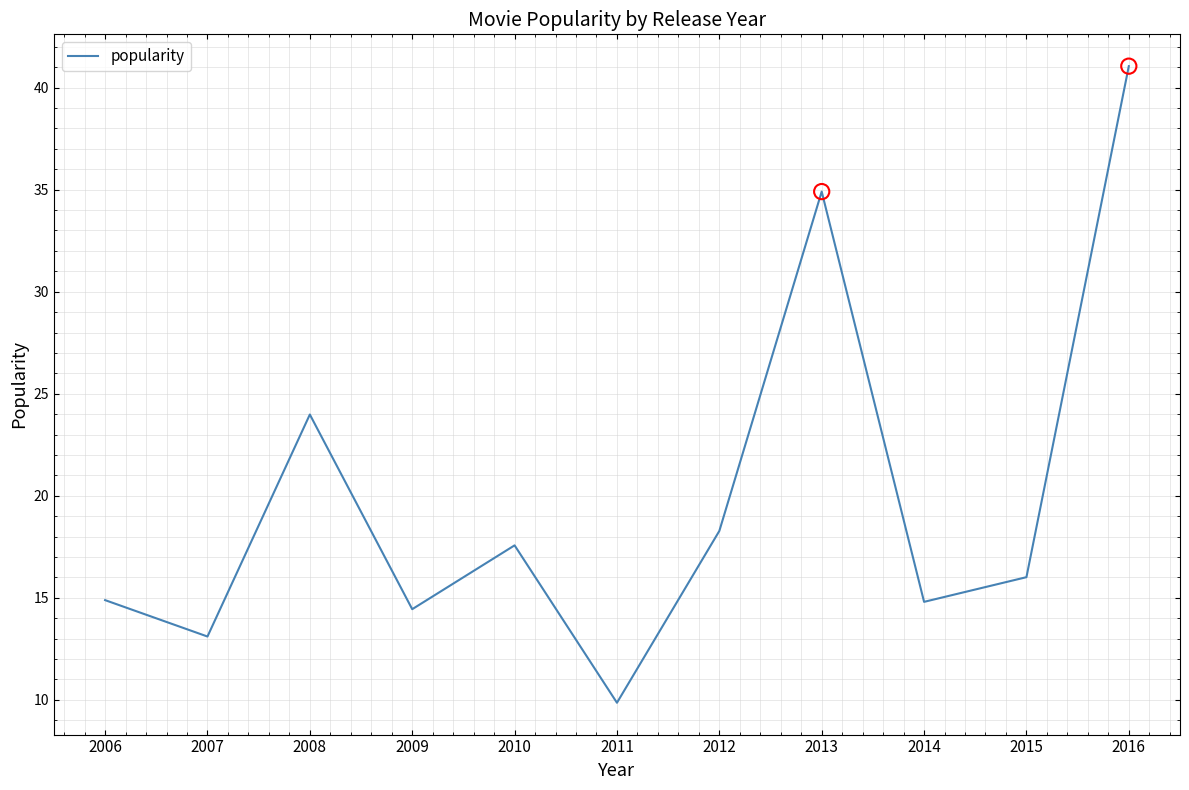

Between 2006 and 2011, which is larger?

2006